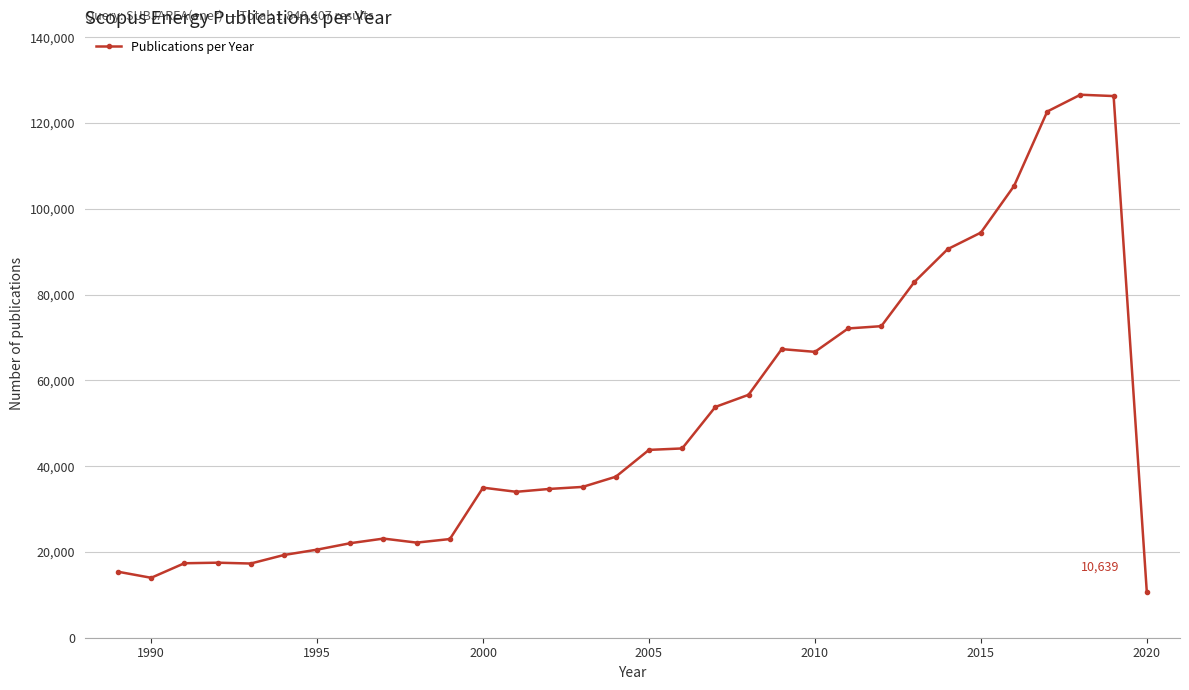

What is the sum of all values?

1624746